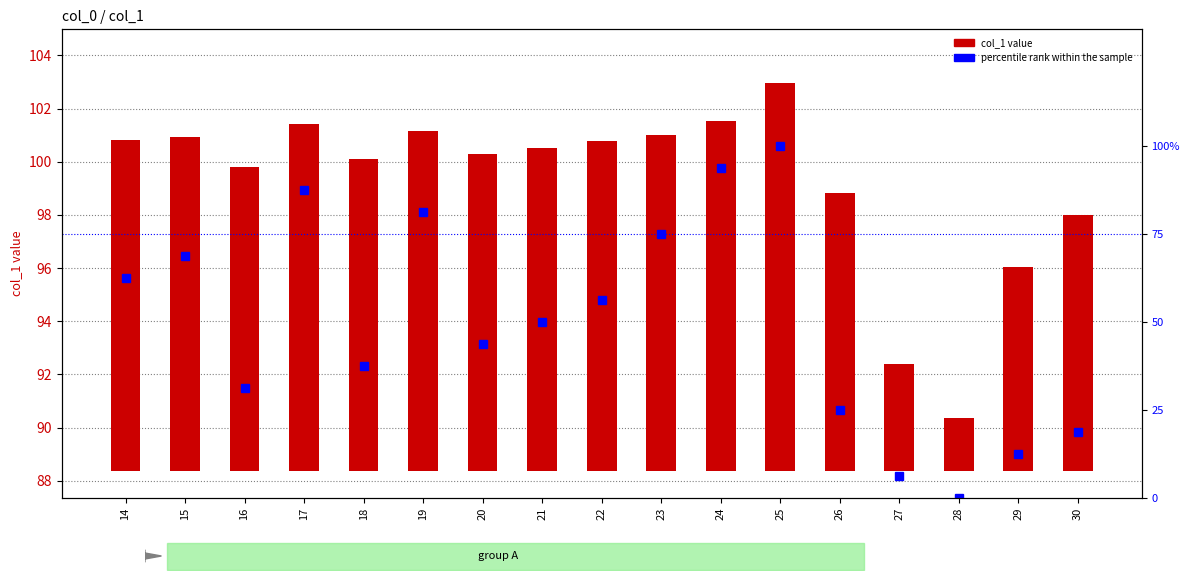

At which category is the sum across all series the highest?

25